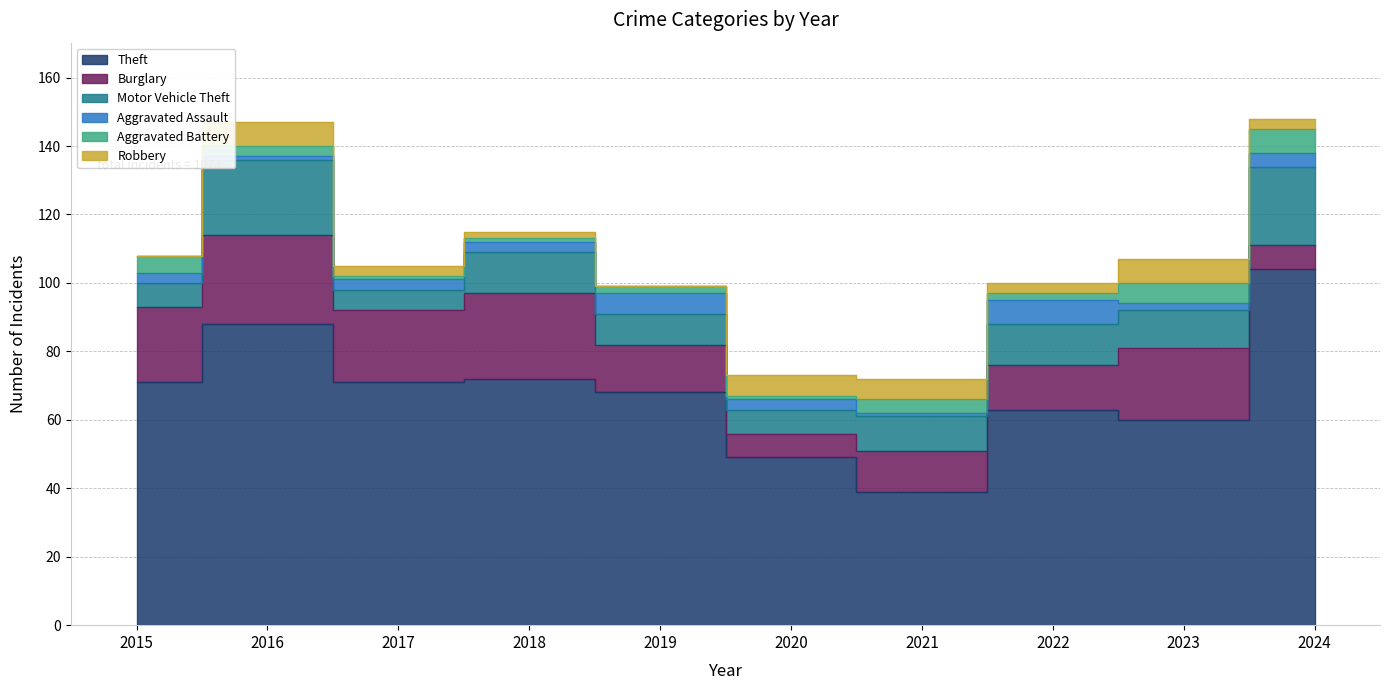

What is the average value of the Motor Vehicle Theft series?

12